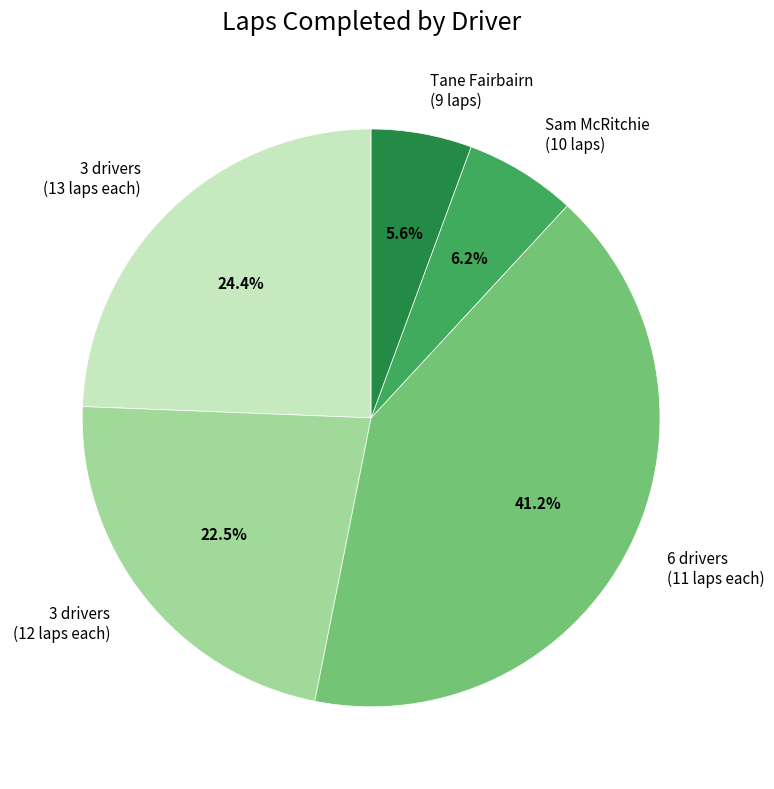

Which slice is the largest?

6 drivers (11 laps each)